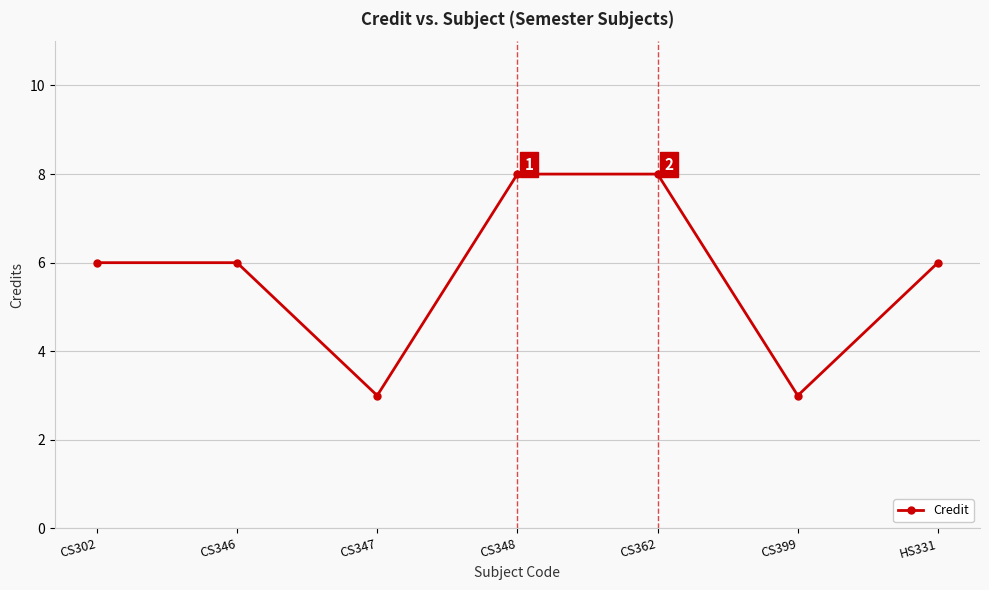

The chart shows a value of 13 at CS348. True or false?

False